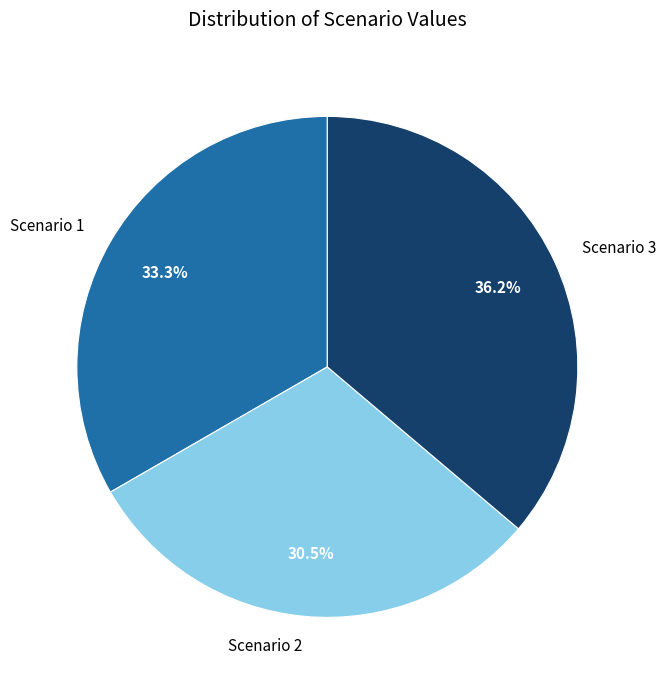

To the nearest percent, what percentage of the pie is Scenario 1?

33%